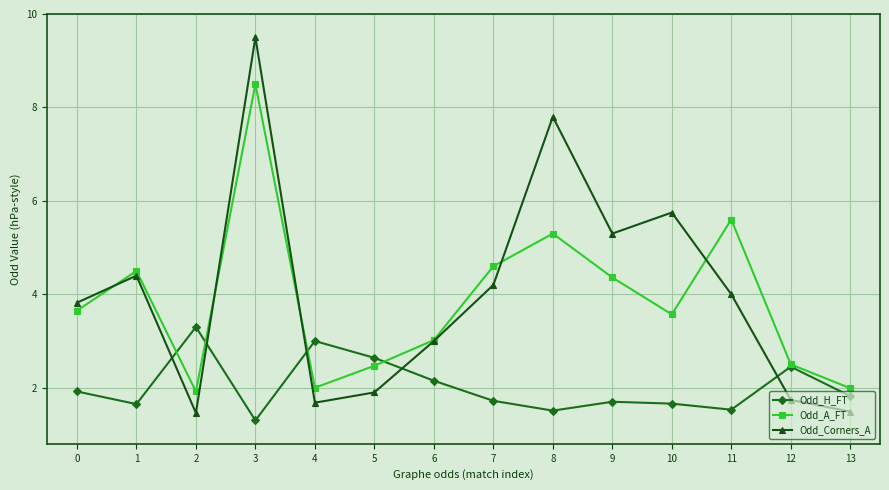

What is the minimum value shown in the chart?

1.3